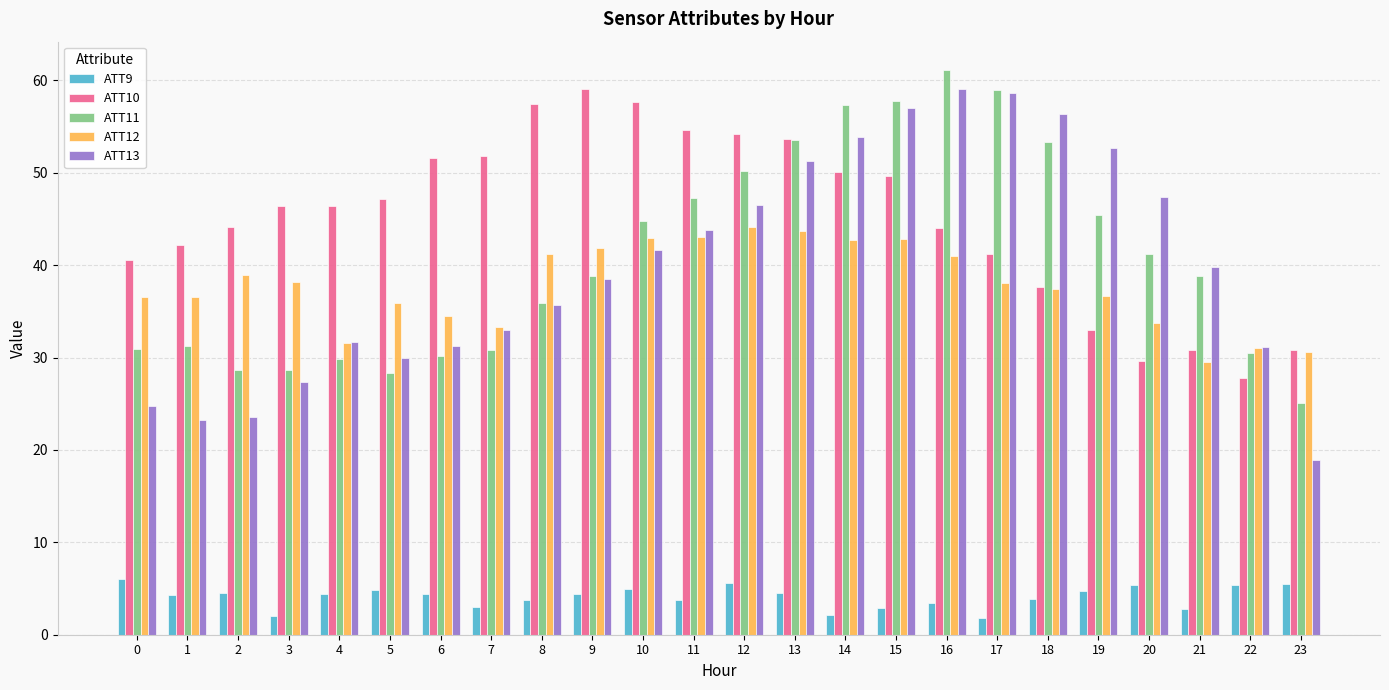

Which series has the largest total across all categories?

ATT10